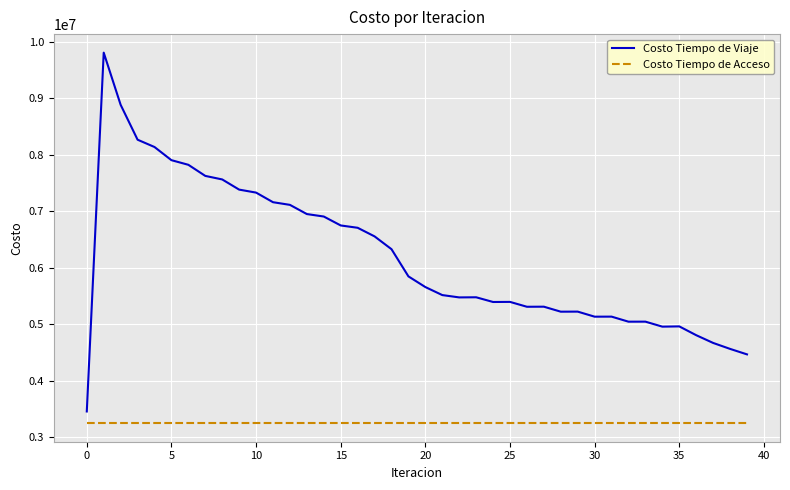

Rank the series by their average value, from highest to lowest.

Costo Tiempo de Viaje, Costo Tiempo de Acceso